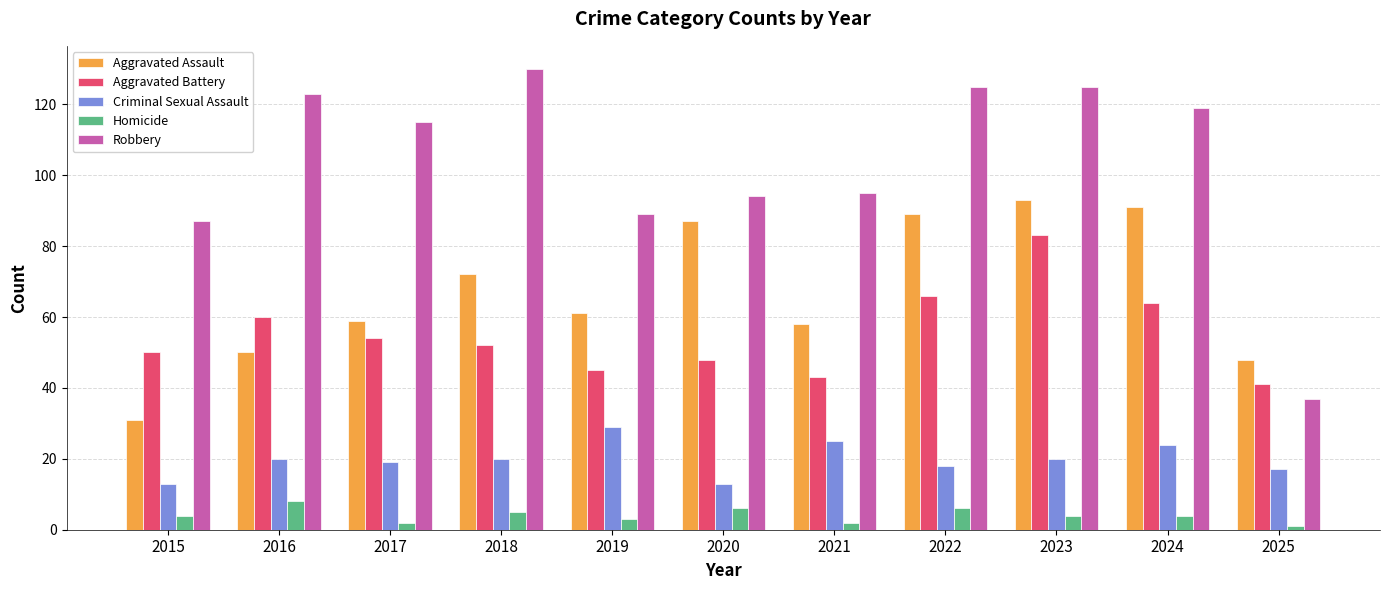

The value of Aggravated Battery at 2016 is 22. True or false?

False